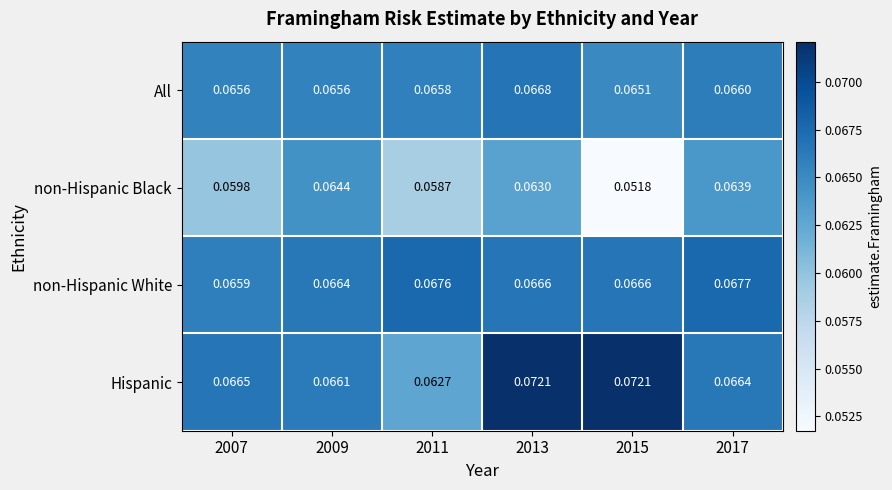

Rank the series by their maximum value, from lowest to highest.

non-Hispanic Black, All, non-Hispanic White, Hispanic